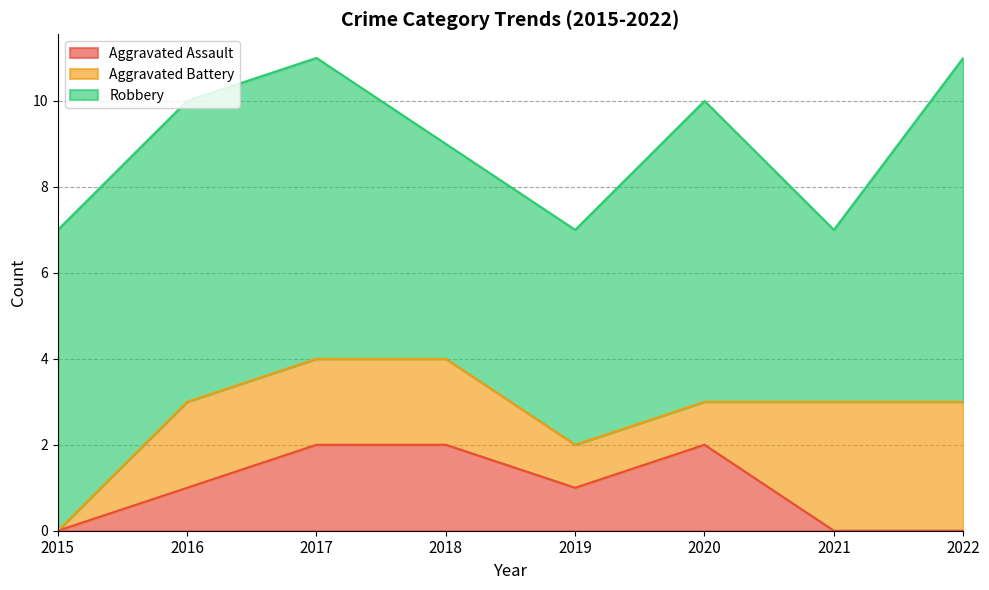

Where does the Robbery series first go above 7?

2022